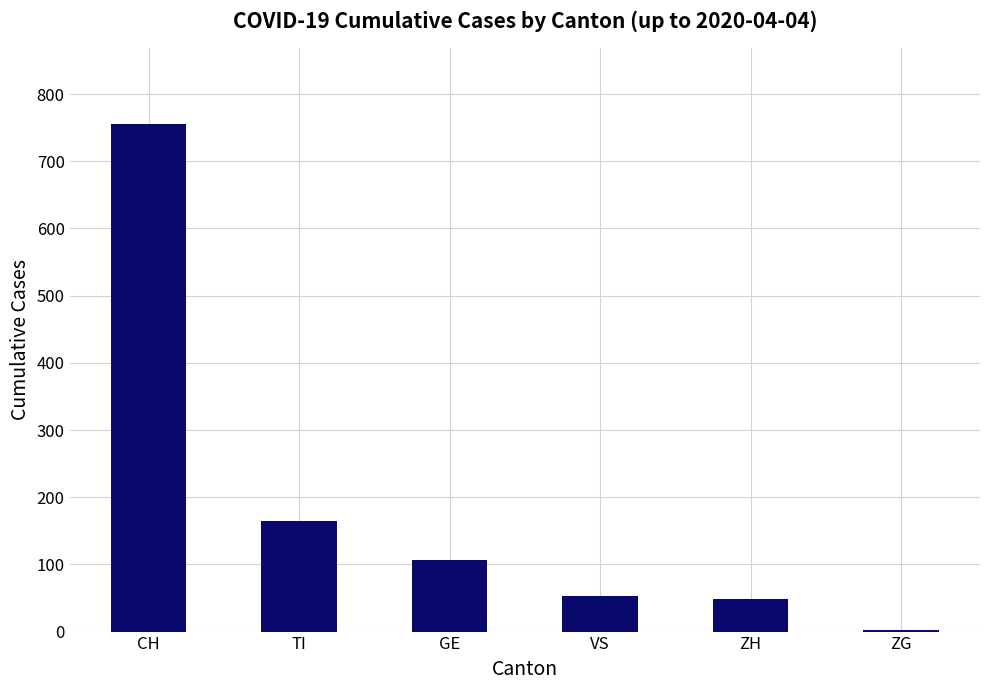

Reading right to left, what are all the values shown in this chart?

2	49	53	106	165	755